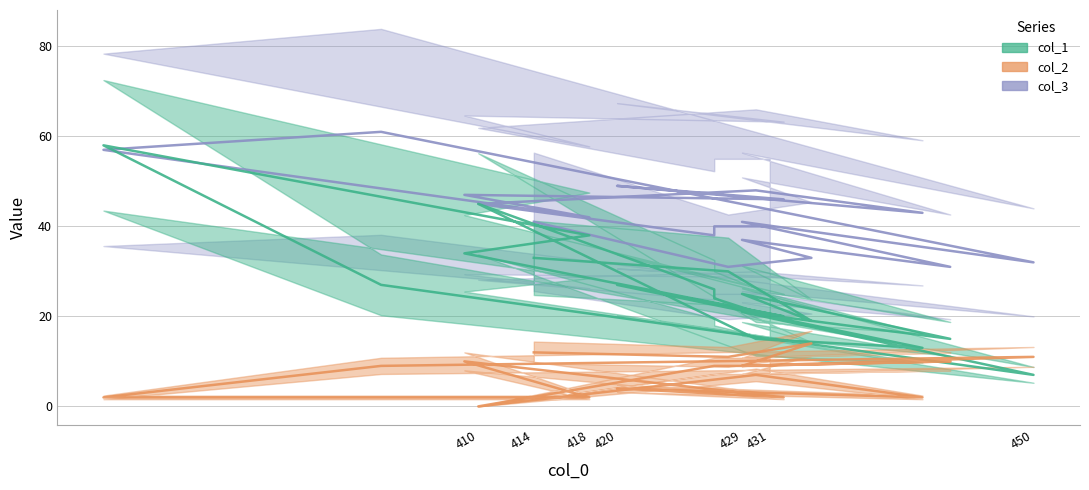

Which series has the largest range (max minus min)?

col_1